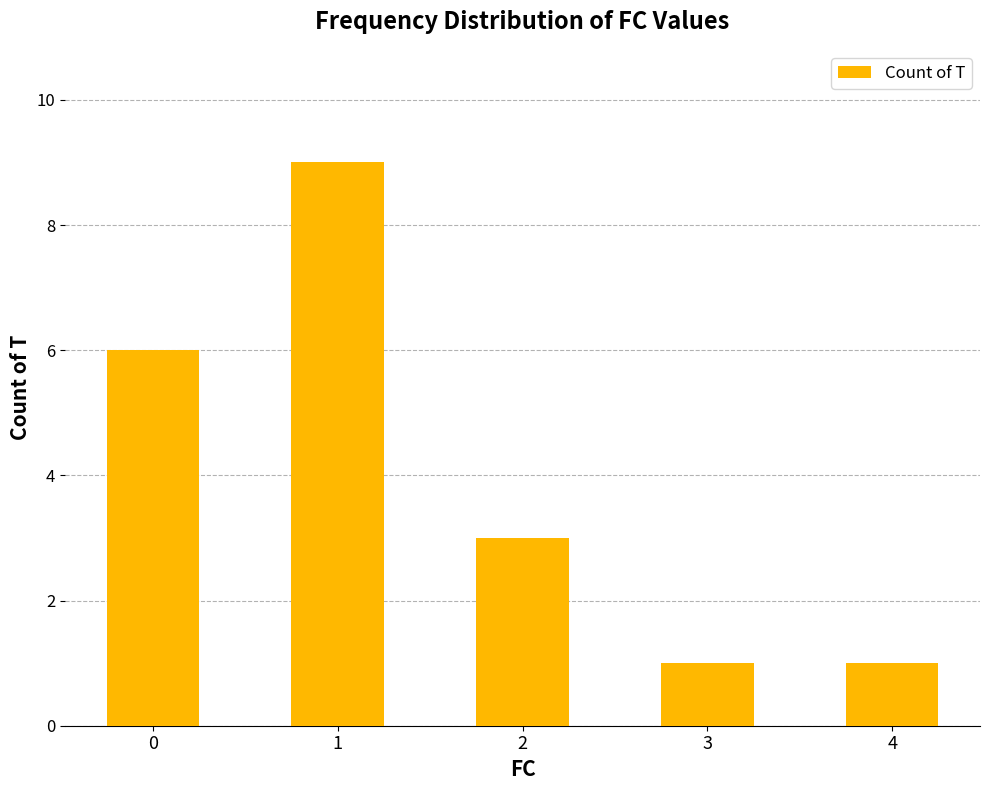

What is the average value?

4